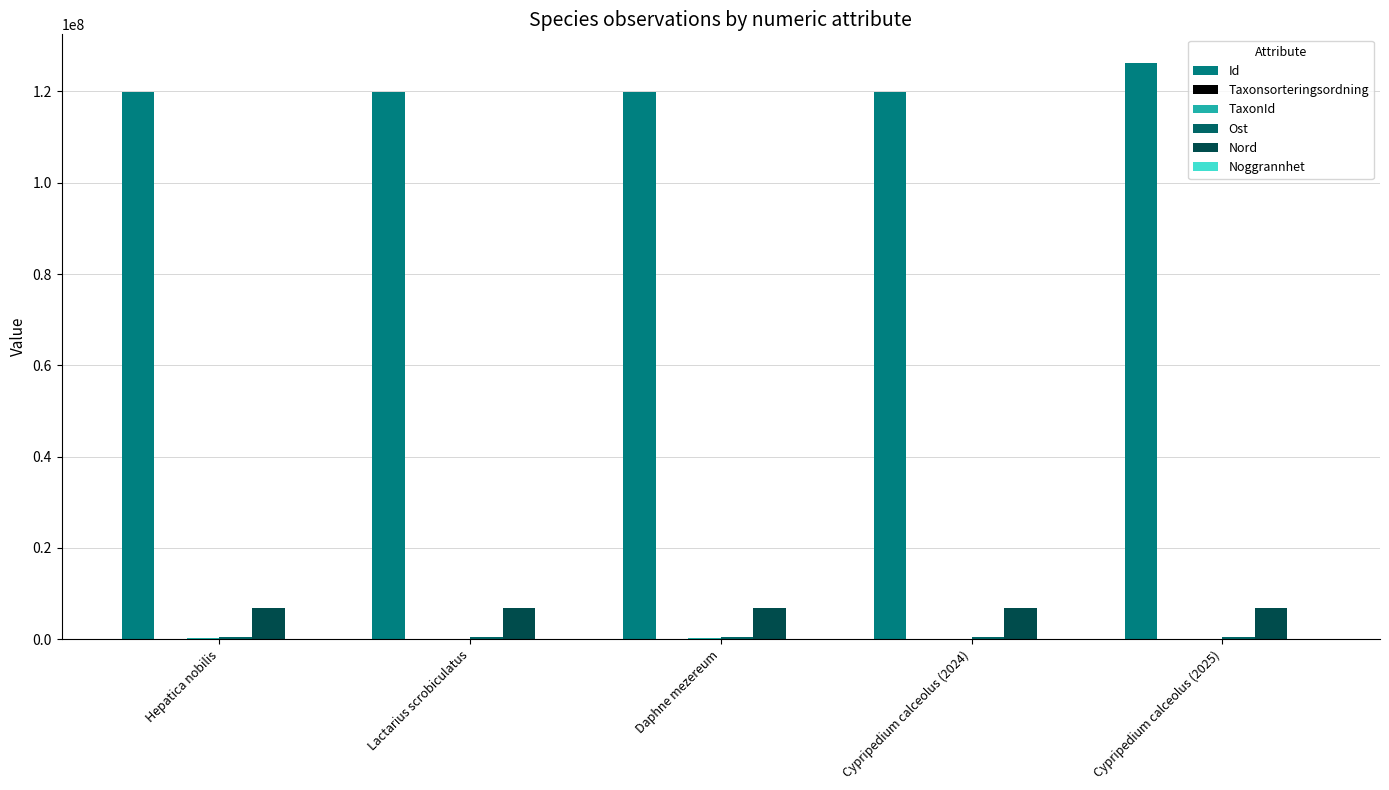

Does the chart contain stacked bars?

No